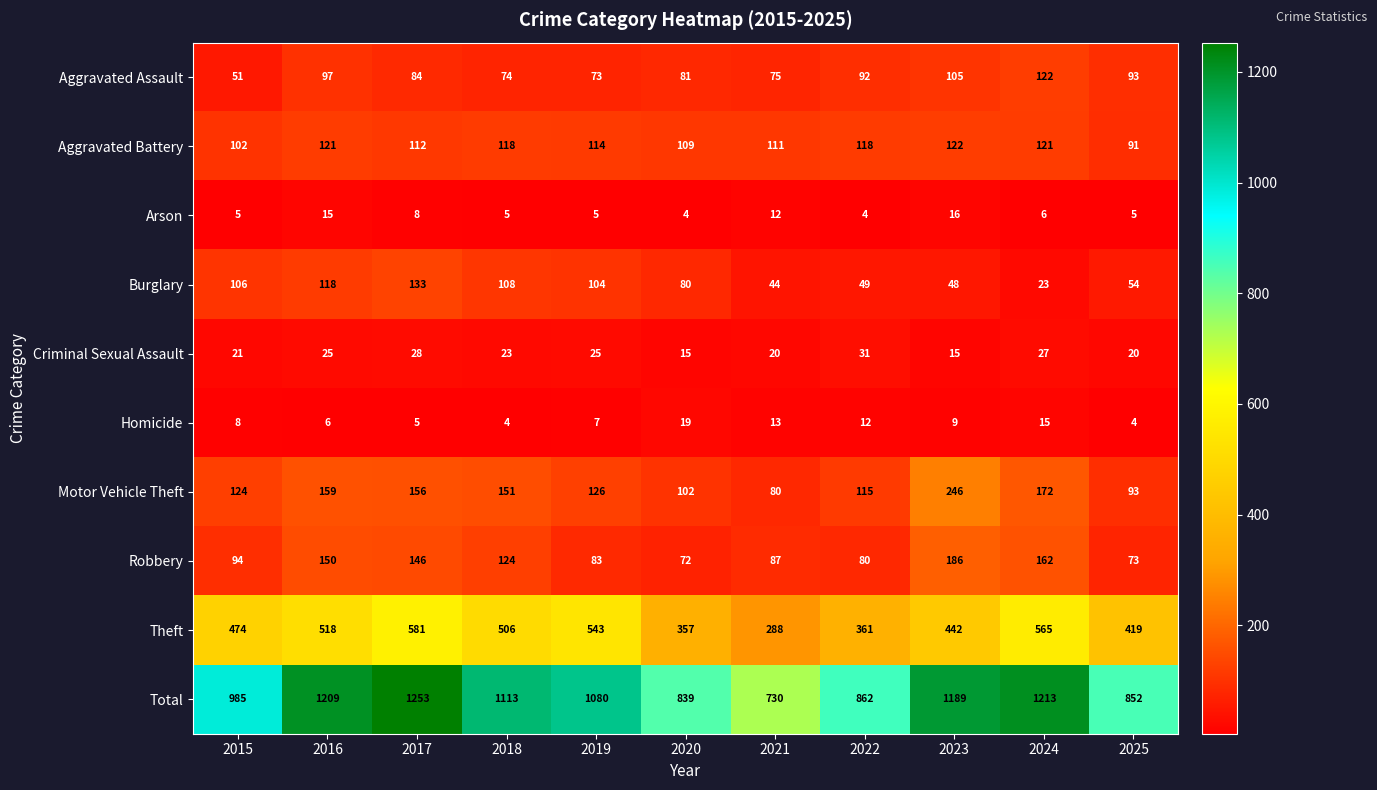

Which series has the widest spread of values?

Total